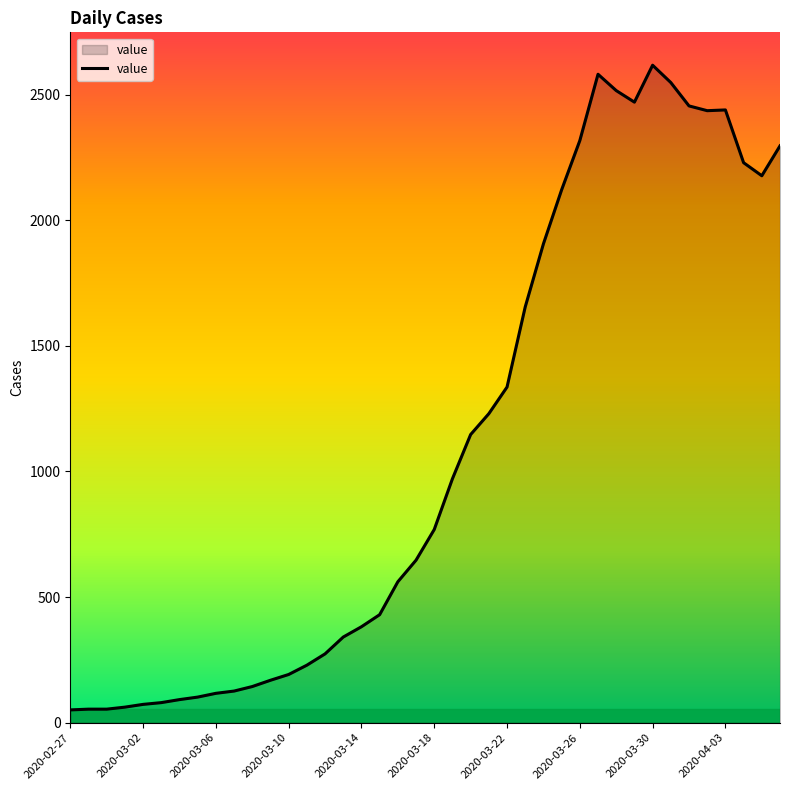

What is the difference between the maximum and minimum values?

2566